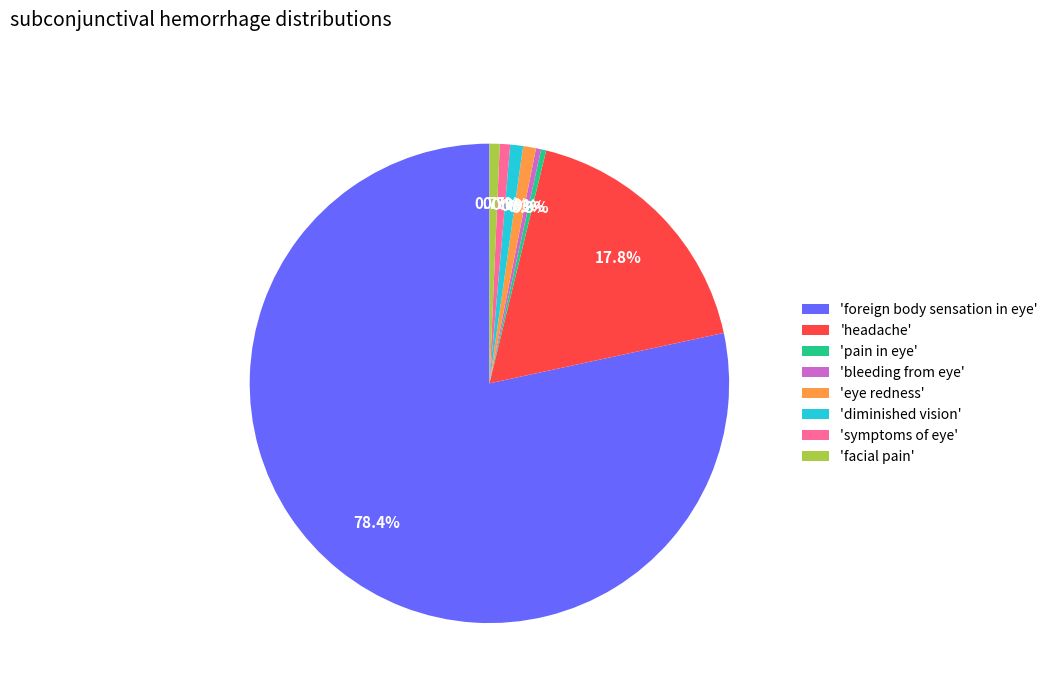

Which slice is the largest?

'foreign body sensation in eye'